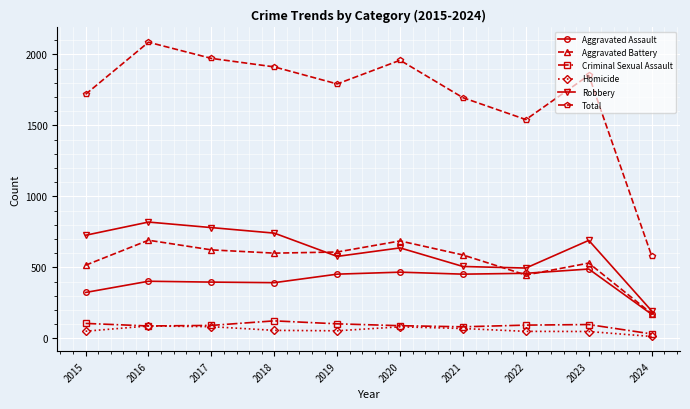

True or false: Criminal Sexual Assault and Robbery cross at least once.

False